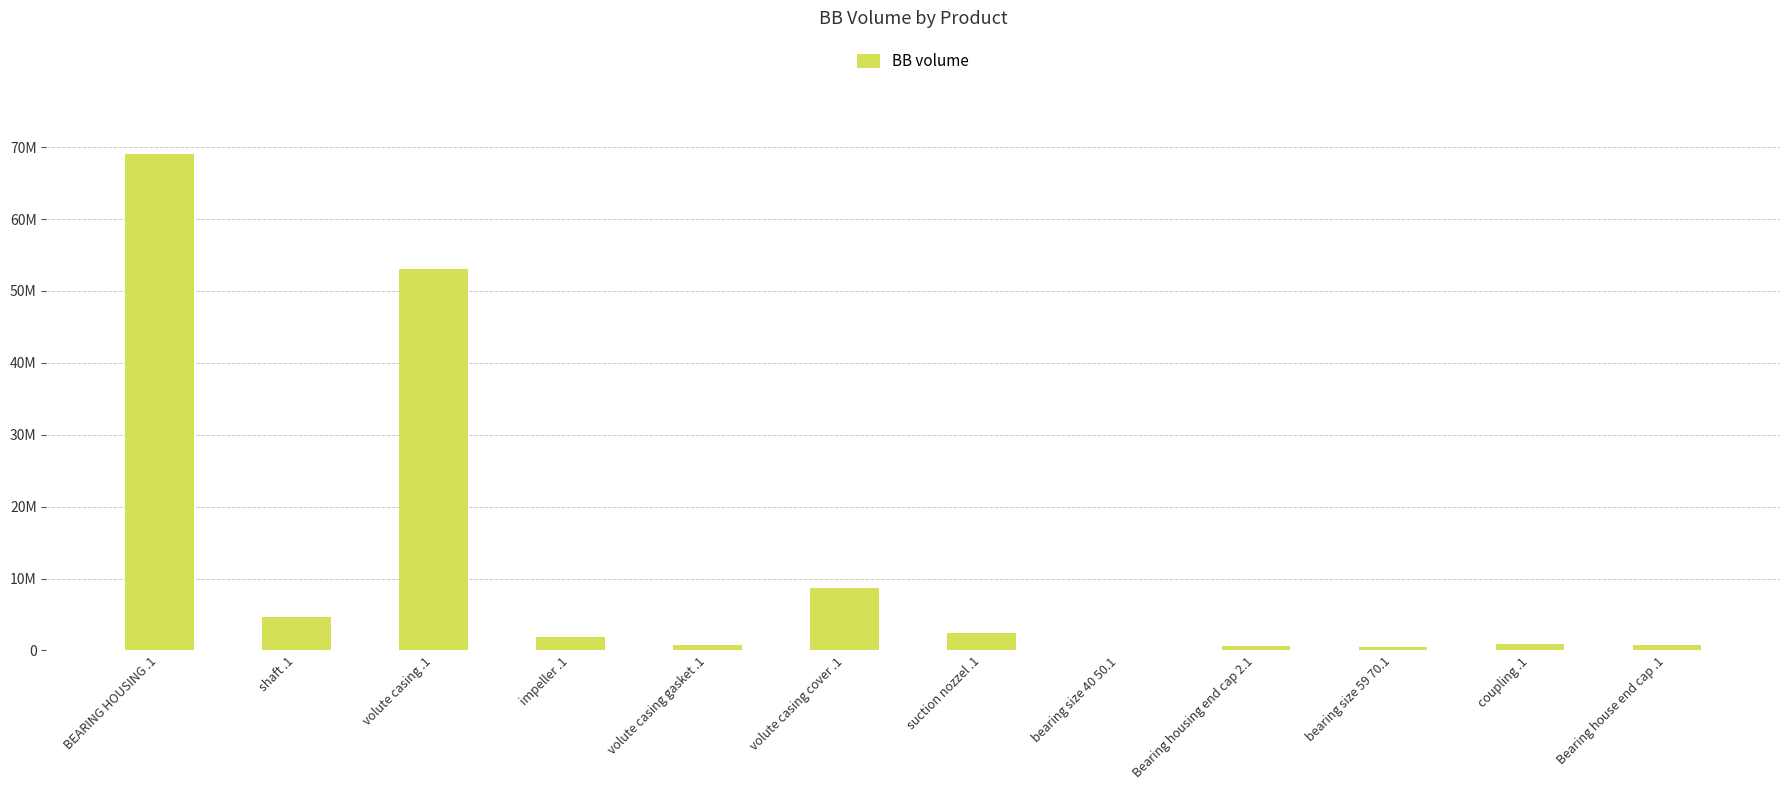

Reading left to right, what are all the values shown in this chart?

BEARING HOUSING .1=69055200.0	shaft .1=4638182.4	volute casing .1=53099990.1	impeller .1=1892800.0	volute casing gasket .1=800000.0	volute casing cover .1=8640000.0	suction nozzel .1=2420000.0	bearing size 40 50.1=1369.4	Bearing housing end cap 2.1=563200.0	bearing size 59 70.1=408040.0	coupling .1=919742.0	Bearing house end cap .1=778688.0